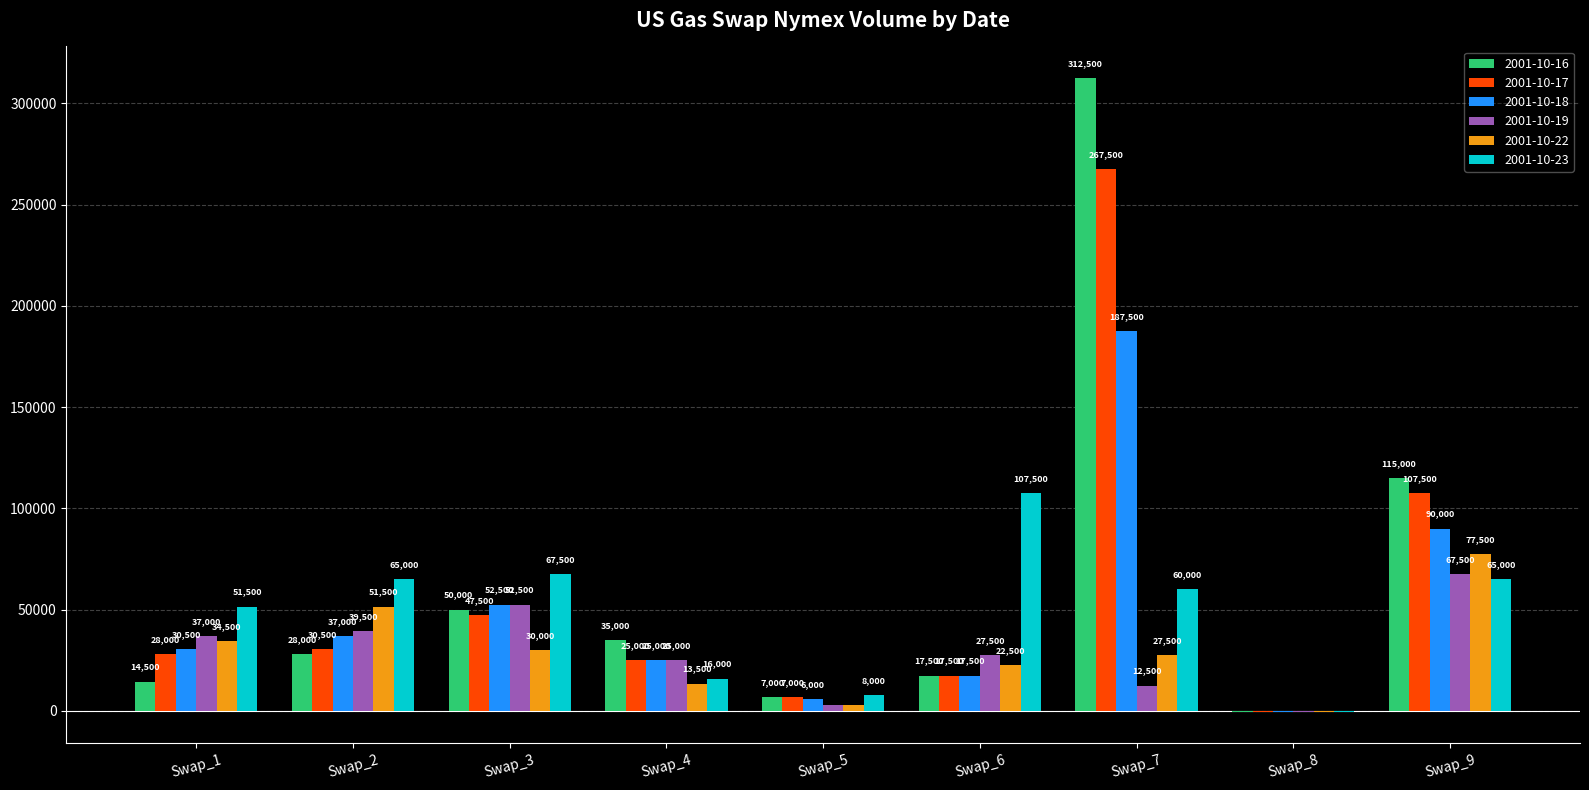

Which category has the highest value in the 2001-10-18 series?

Swap_7